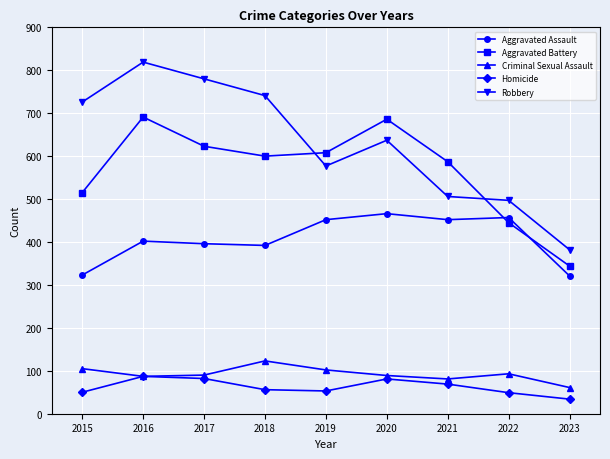

Where is the first local maximum for Criminal Sexual Assault?

2018